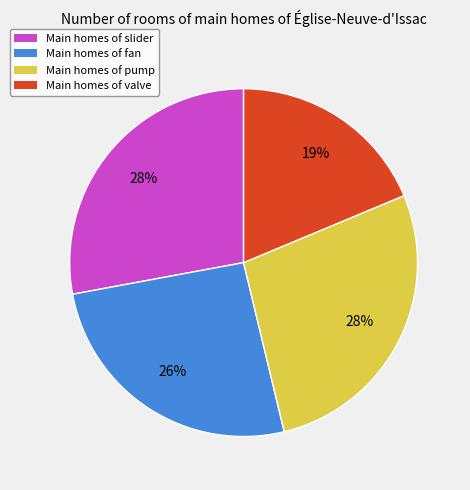

Is there any slice that represents more than half of the pie?

No